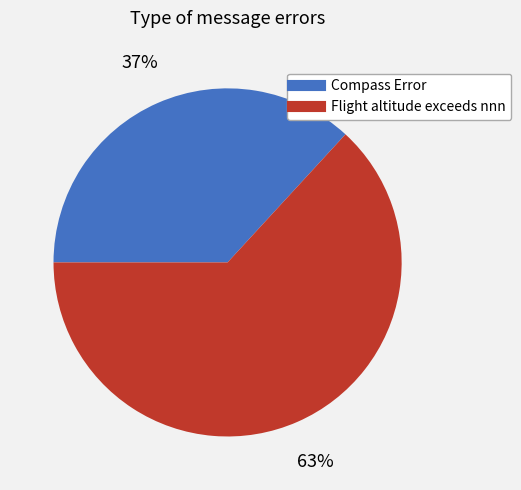

Does Flight altitude exceeds nnn account for over 50% of the chart?

Yes